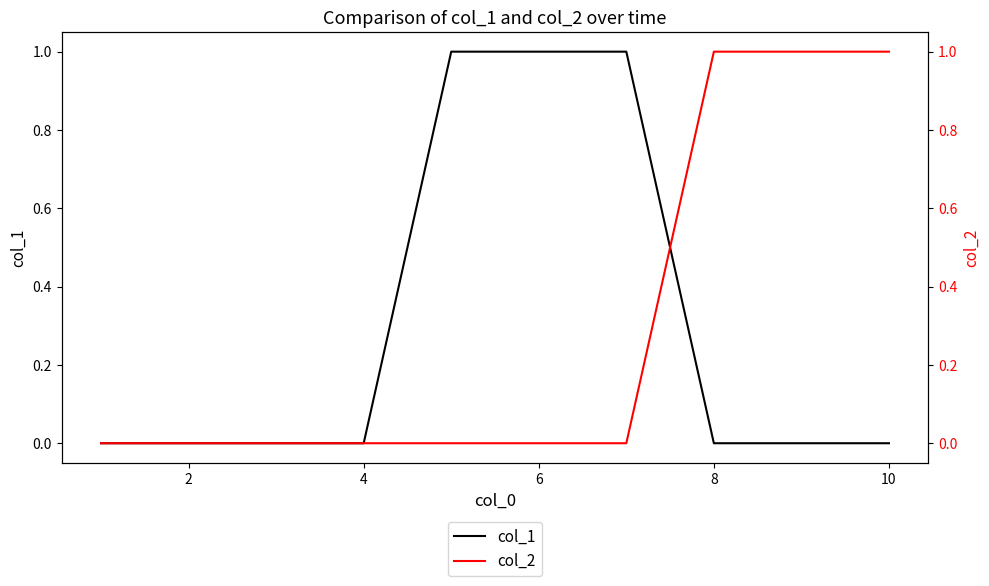

Is it true that col_1 equals 0 at 6?

False